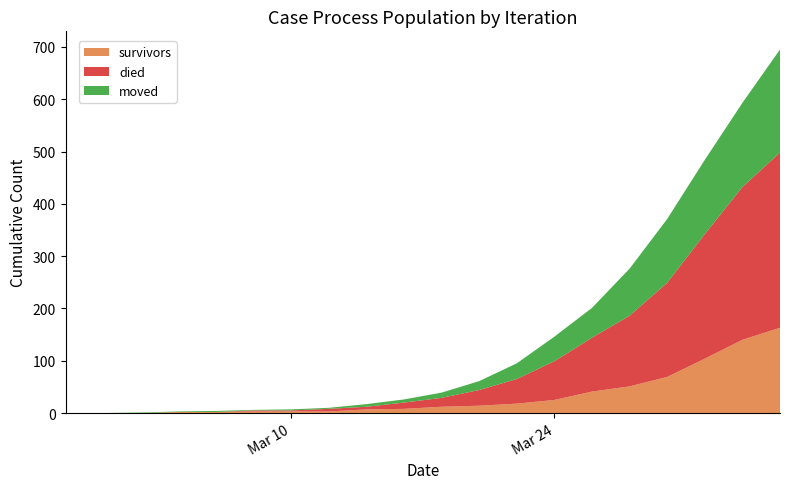

Reading left to right, transcribe all the data shown in this chart.

survivors: 2020-02-27=0	2020-02-29=0	2020-03-02=0	2020-03-04=2	2020-03-06=2	2020-03-08=3	2020-03-10=3	2020-03-12=3	2020-03-14=7	2020-03-16=8	2020-03-18=12	2020-03-20=14	2020-03-22=18	2020-03-24=25	2020-03-26=41	2020-03-28=51	2020-03-30=69	2020-04-01=104	2020-04-03=140	2020-04-05=163
died: 2020-02-27=0	2020-02-29=0	2020-03-02=0	2020-03-04=0	2020-03-06=0	2020-03-08=2	2020-03-10=2	2020-03-12=5	2020-03-14=5	2020-03-16=12	2020-03-18=17	2020-03-20=30	2020-03-22=47	2020-03-24=74	2020-03-26=103	2020-03-28=135	2020-03-30=180	2020-04-01=238	2020-04-03=292	2020-04-05=335
moved: 2020-02-27=0	2020-02-29=0	2020-03-02=1	2020-03-04=1	2020-03-06=2	2020-03-08=1	2020-03-10=2	2020-03-12=2	2020-03-14=5	2020-03-16=6	2020-03-18=10	2020-03-20=17	2020-03-22=30	2020-03-24=47	2020-03-26=57	2020-03-28=90	2020-03-30=122	2020-04-01=142	2020-04-03=161	2020-04-05=197